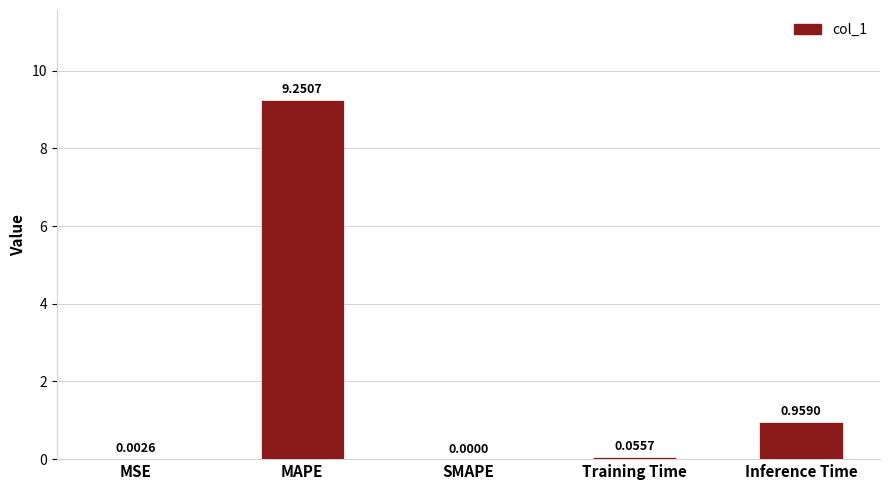

What is the sum of the values at Inference Time and MAPE?

10.2